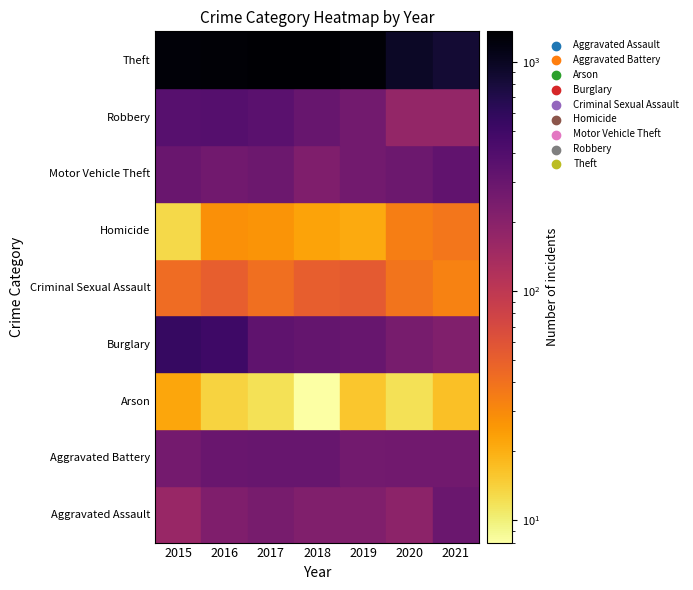

List the series in order of their peak value, highest first.

Theft, Burglary, Robbery, Motor Vehicle Theft, Aggravated Battery, Aggravated Assault, Criminal Sexual Assault, Homicide, Arson